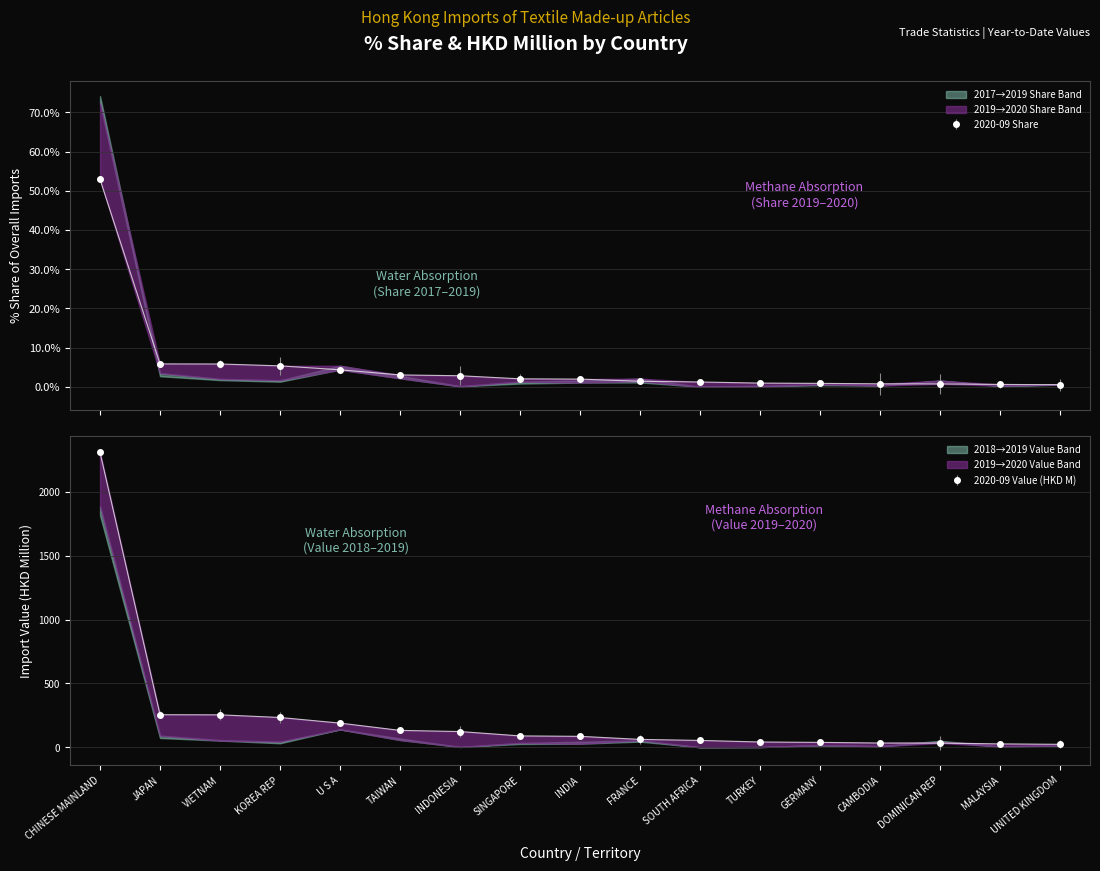

Is the value of 201812 Value at GERMANY greater than the value of 202009 Value at GERMANY?

No